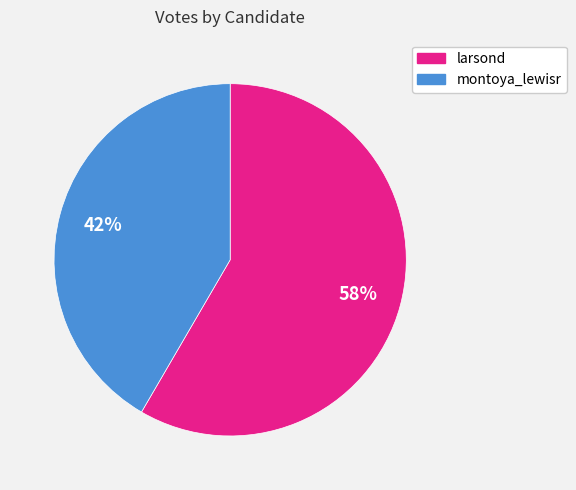

Do larsond and montoya_lewisr together represent more than half of the pie?

Yes